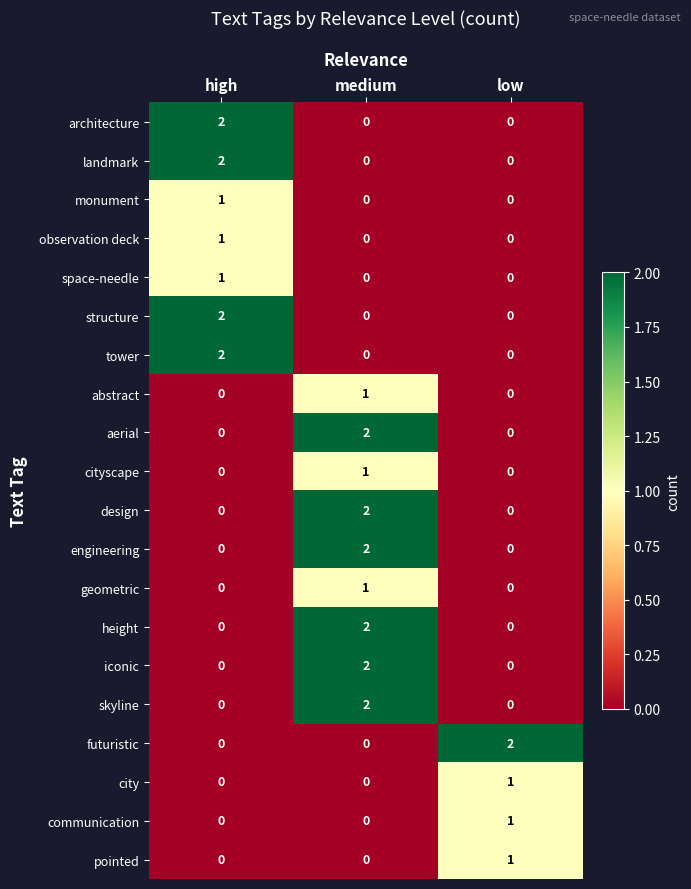

How many engineering values are between 0 and 2?

3